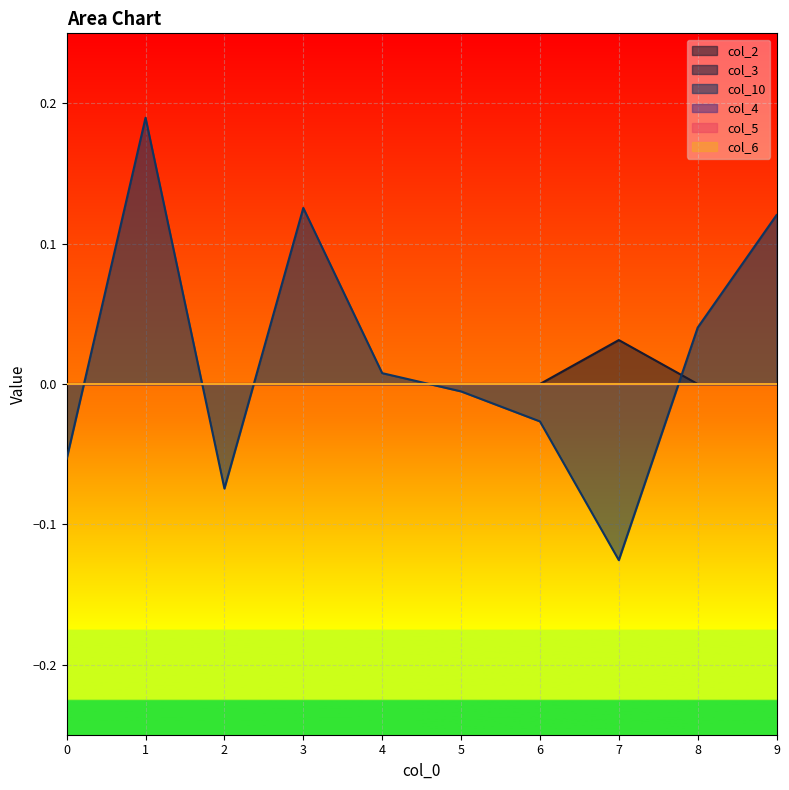

What is the maximum value shown in the chart?

0.2